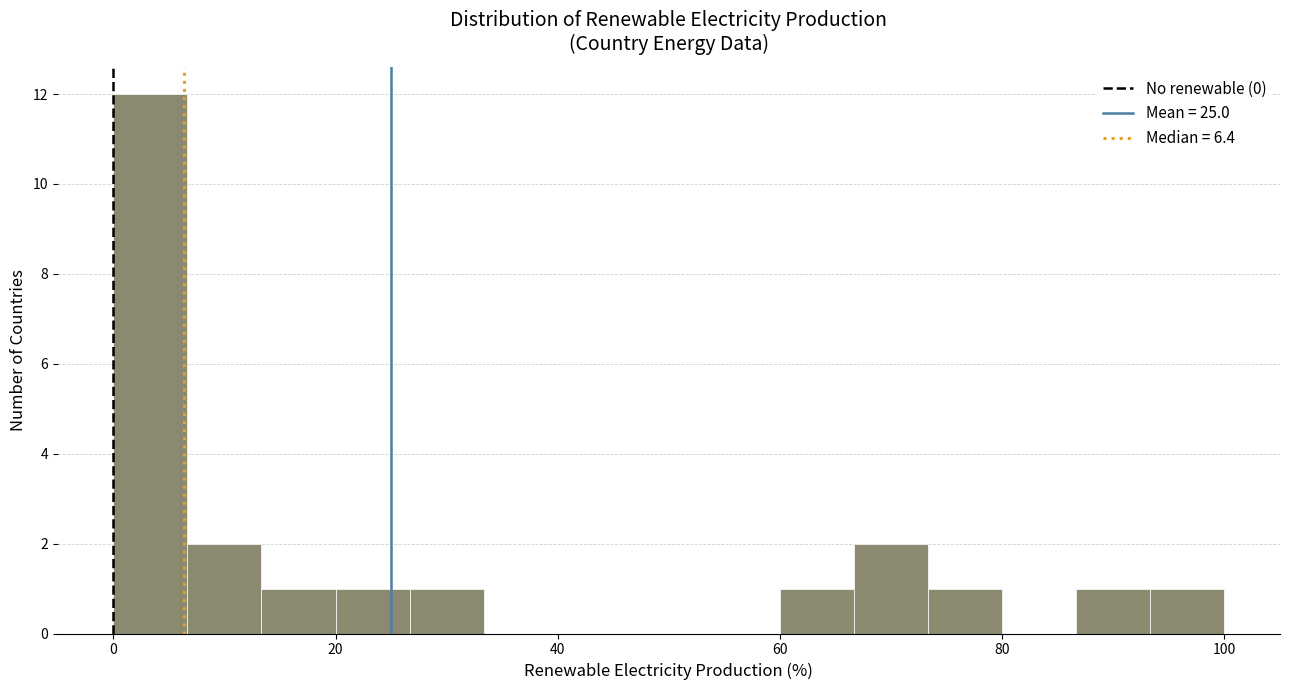

Read against the x-axis, roughly where is the centre of the tallest bar?

4